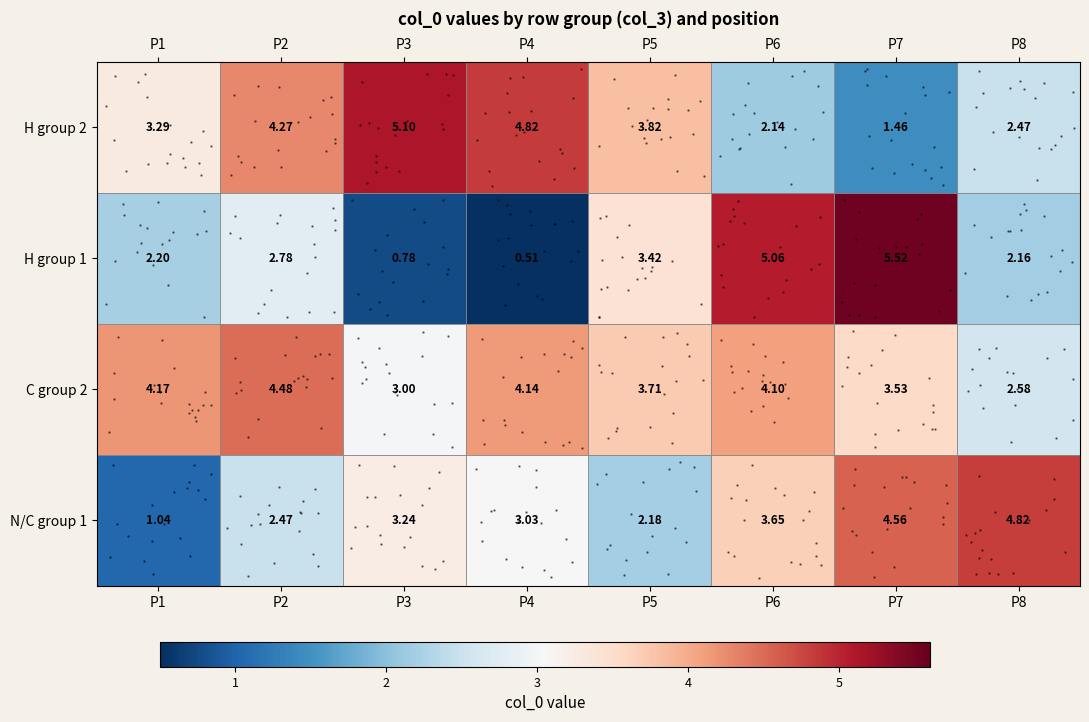

Read the C group 2 value at P3.

3.0